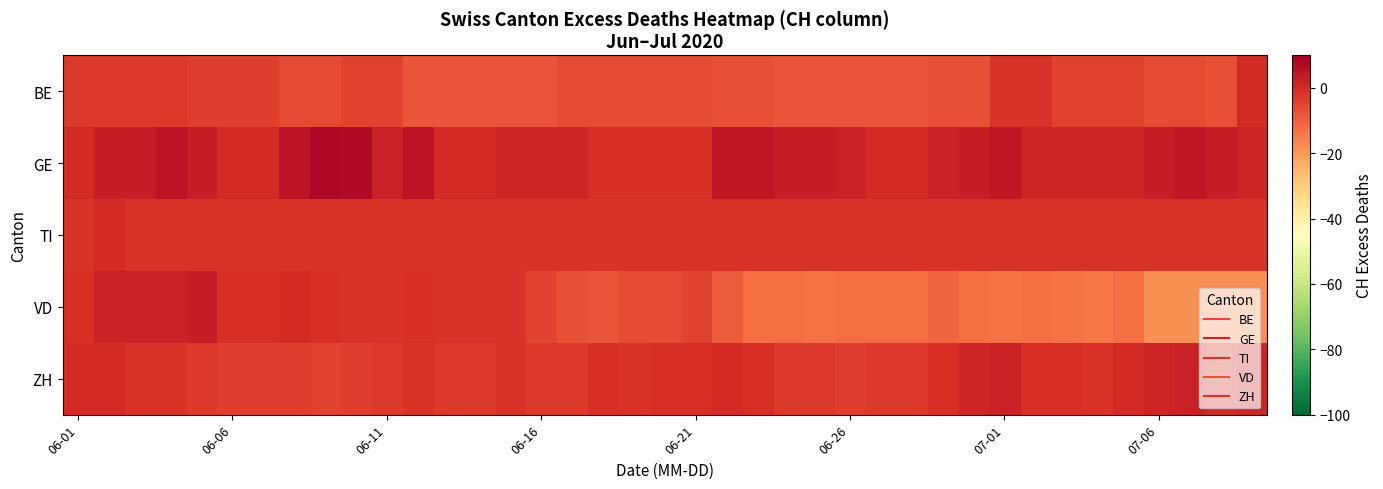

Which series has the widest spread of values?

VD